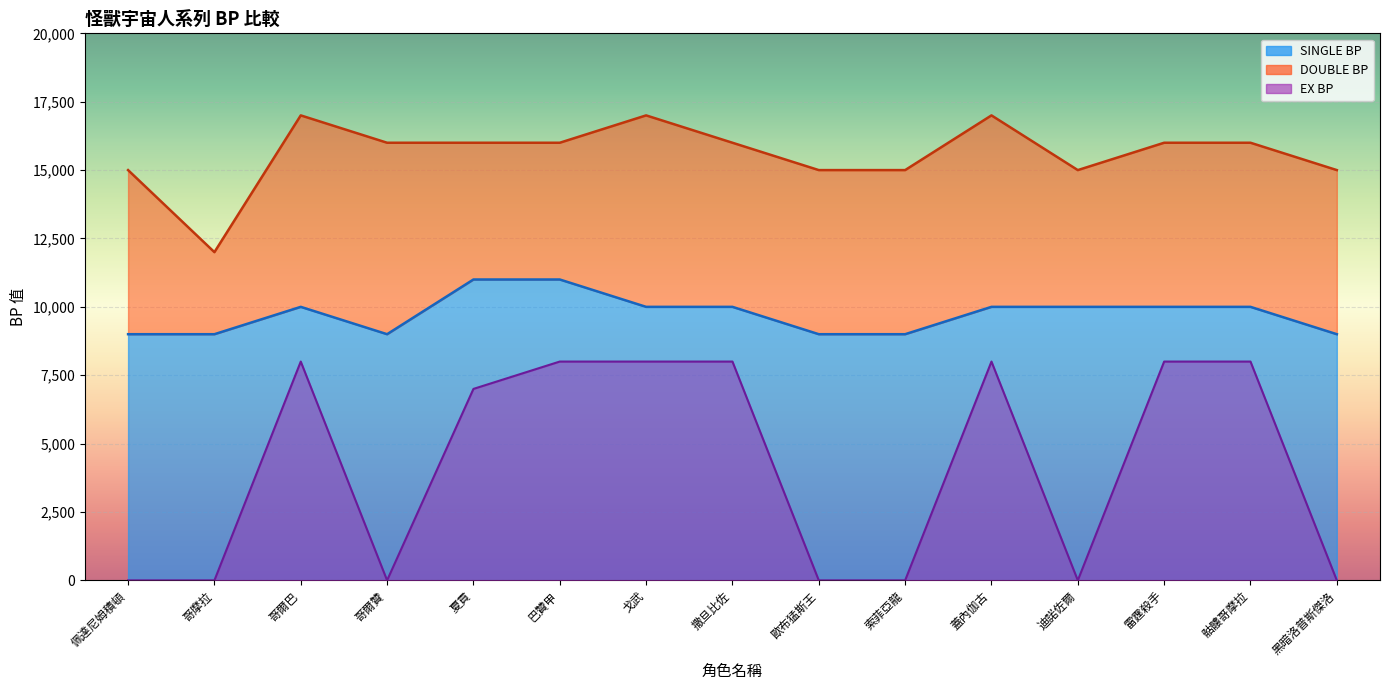

What is the label of the 2nd point from the left?

哥摩拉